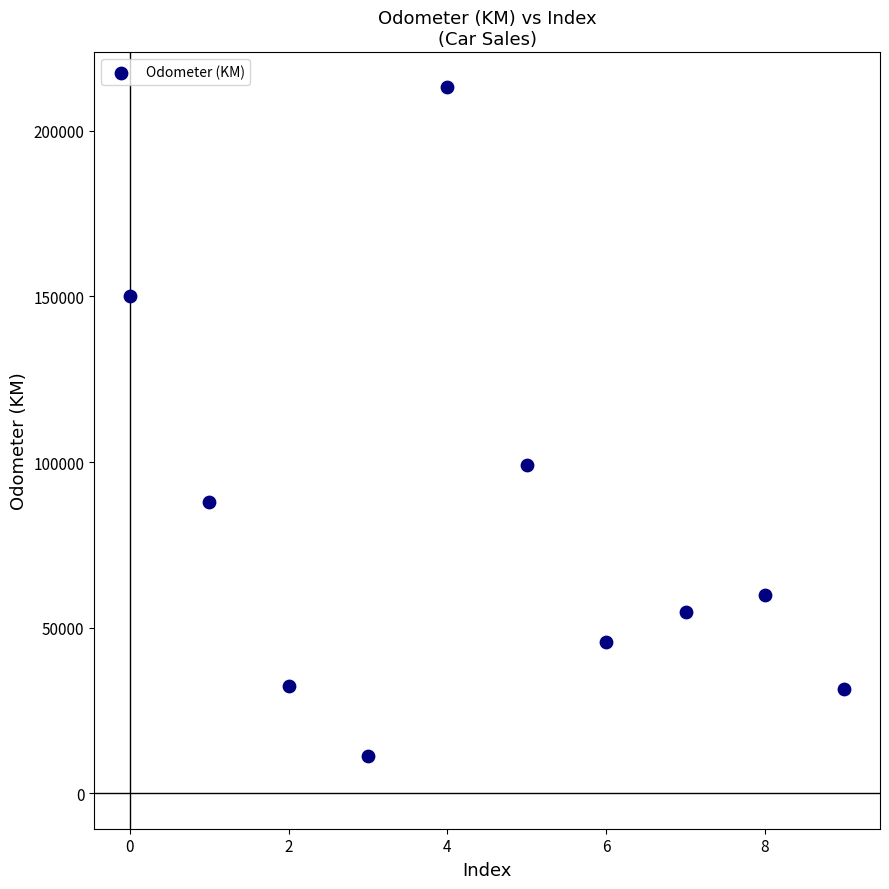

What is the range of Y values (max minus min)?

201916